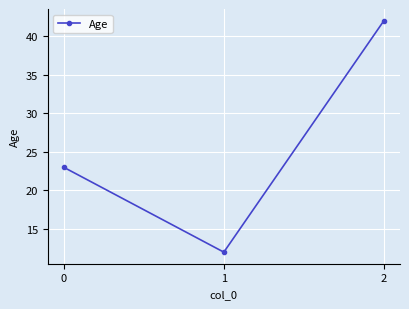

Reading right to left, transcribe all the data shown in this chart.

42	12	23